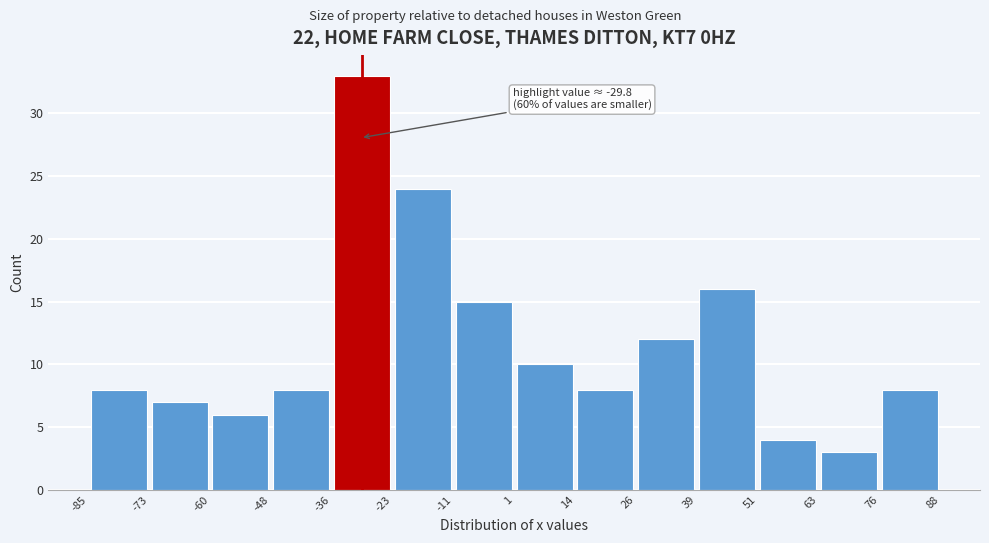

Which range on the x-axis has the tallest bar?

-36 to -23